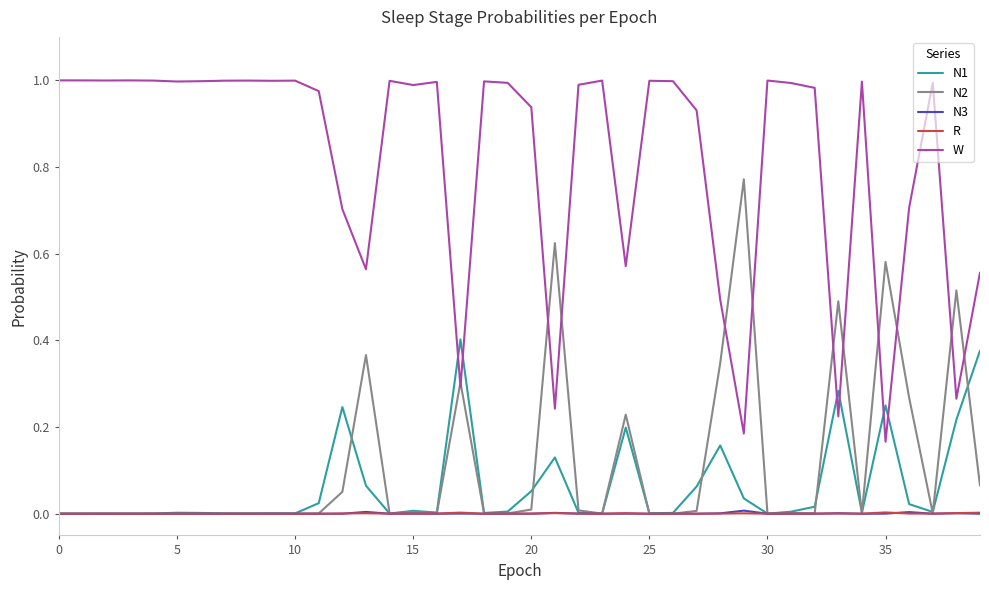

After their last crossing, which series has the higher values: N1 or W?

W